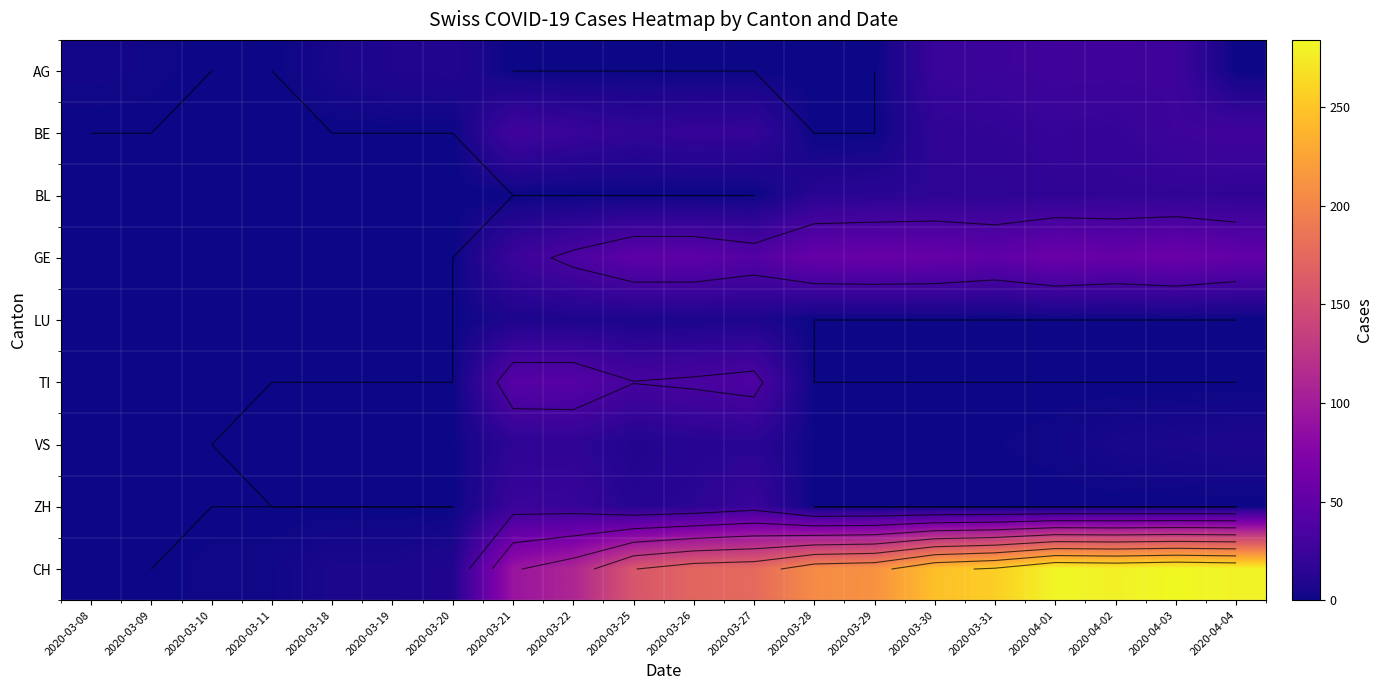

What is the maximum value for BL?

18